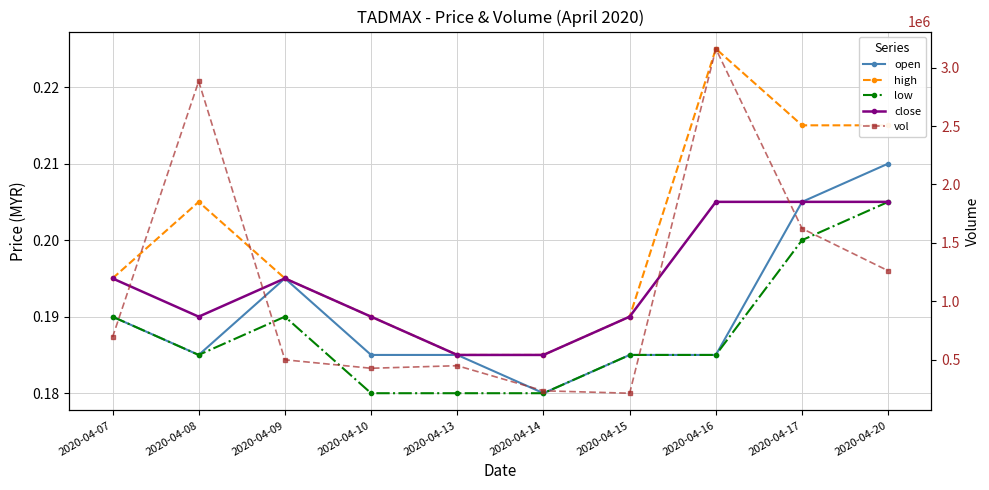

At which label does vol reach its peak?

2020-04-16